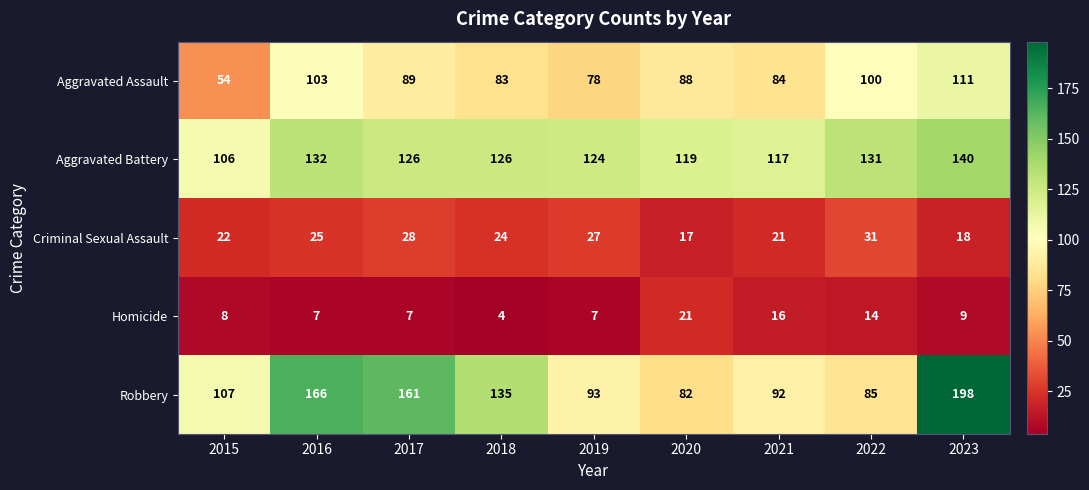

Where is Robbery nearest to the value 140?

2018